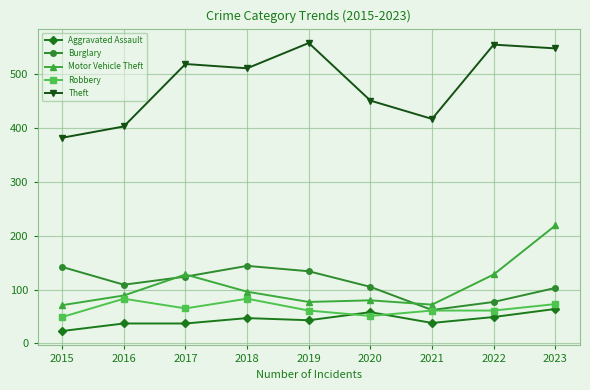

What is the minimum value for Motor Vehicle Theft?

71